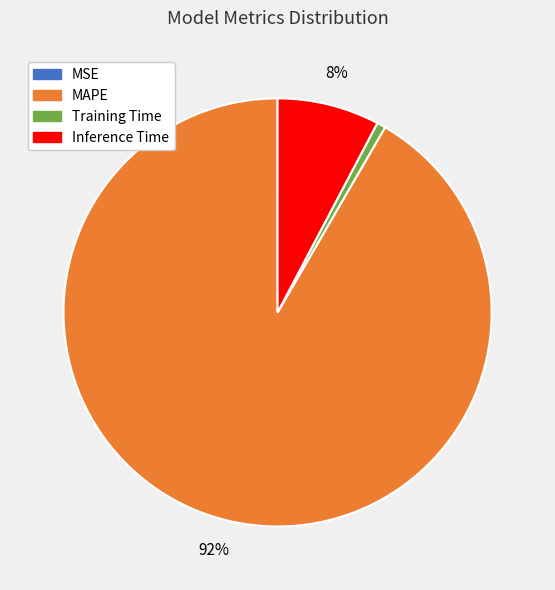

Does MAPE represent more than half of the total?

Yes